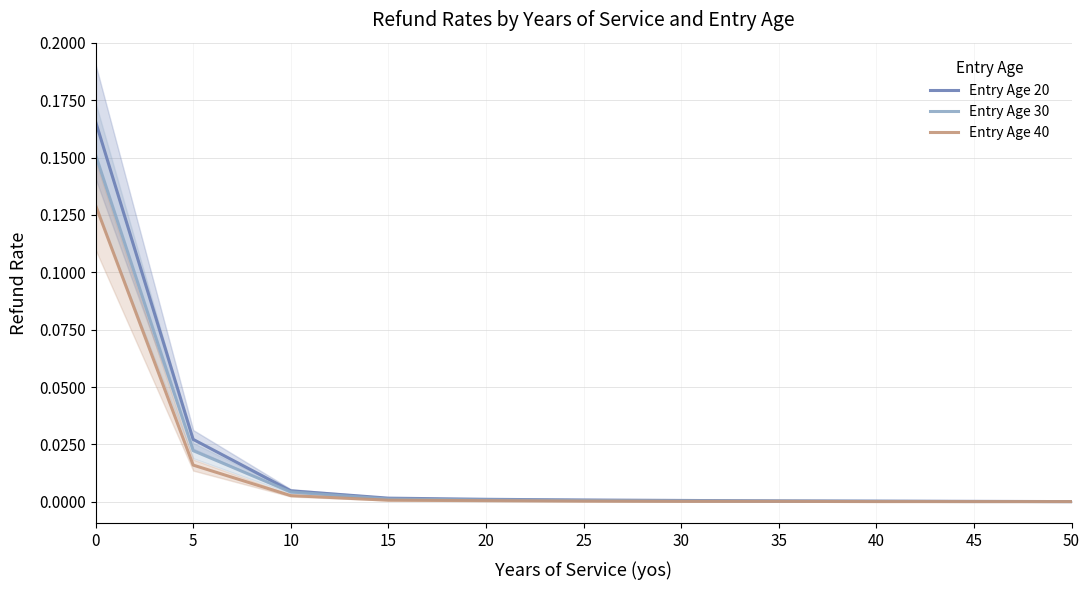

Is it true that Entry Age 20 equals 0.0 at 20?

False